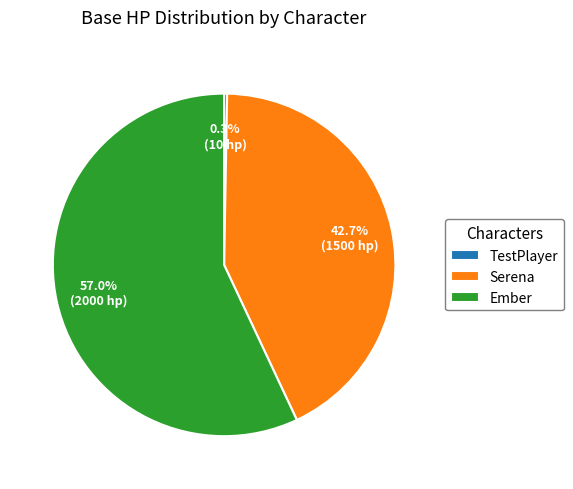

To the nearest percent, what is the average slice percentage?

33%